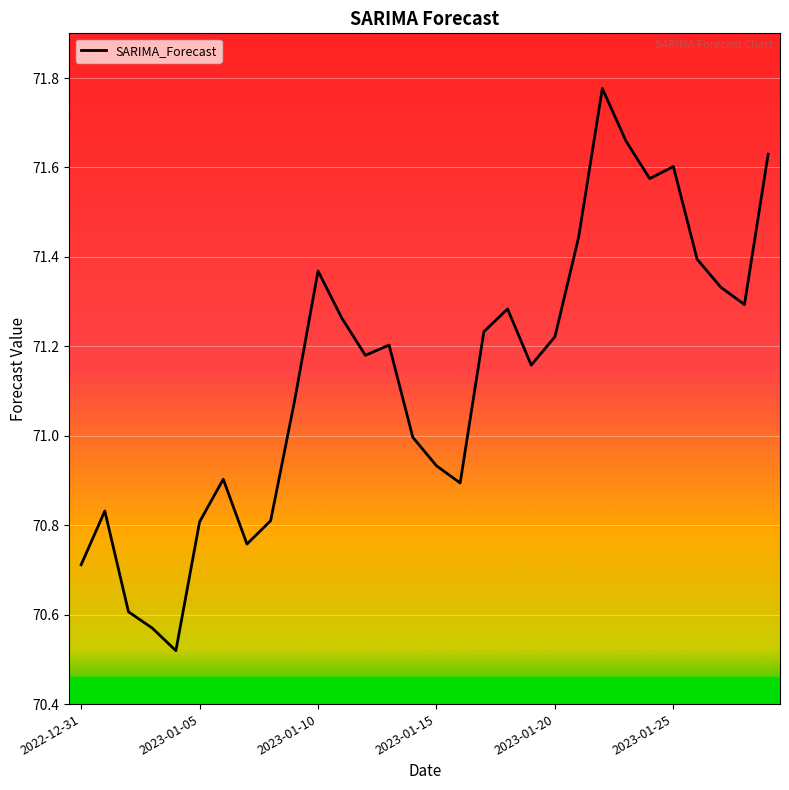

What is the difference between the maximum and minimum values?

1.3